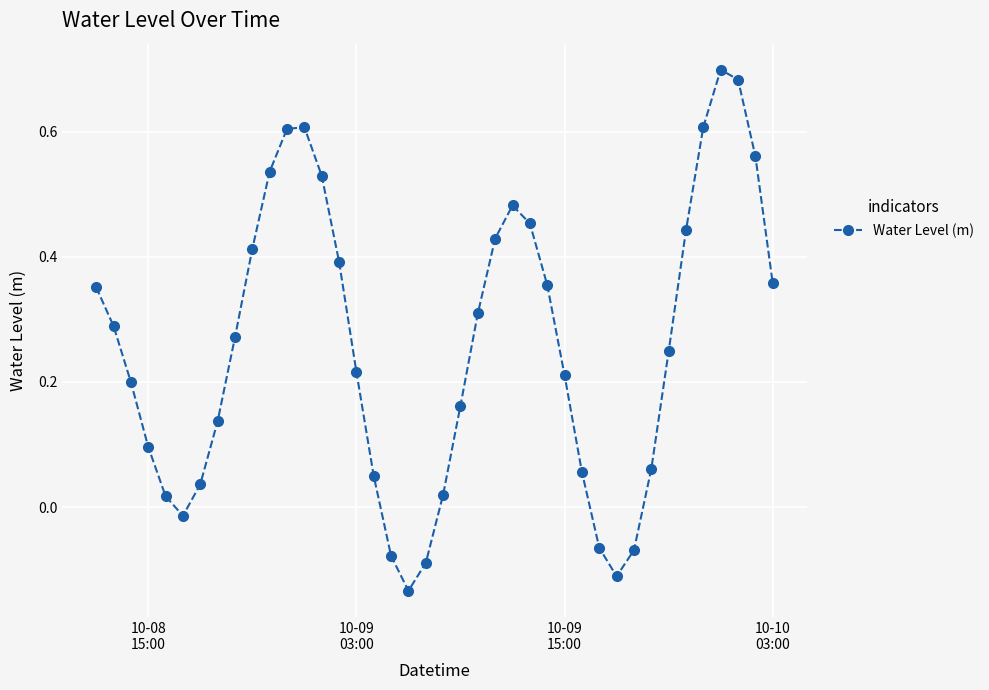

How many interior local peaks (higher than both neighbors) does the data have?

3